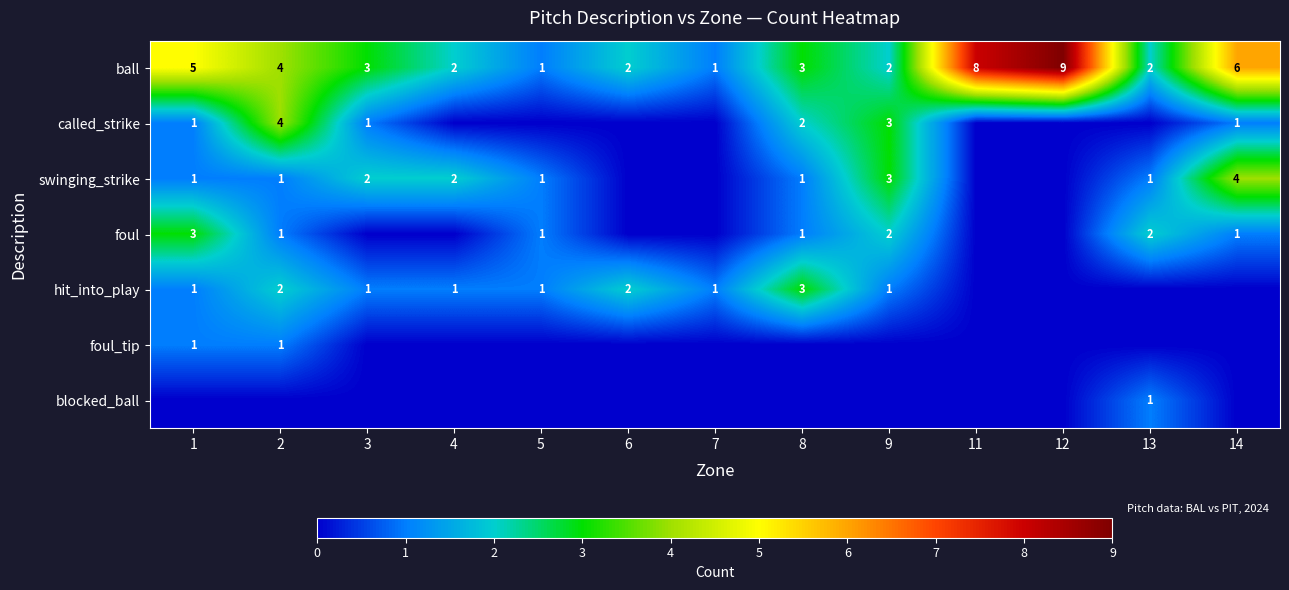

Which label corresponds to the smallest value in the chart?

4